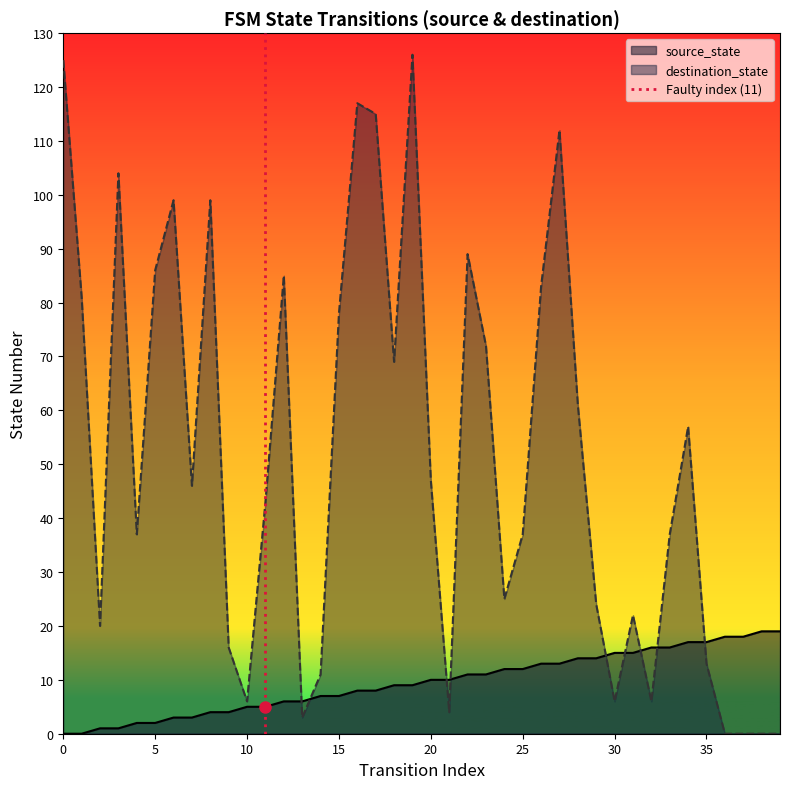

What is the maximum value for destination_state?

126